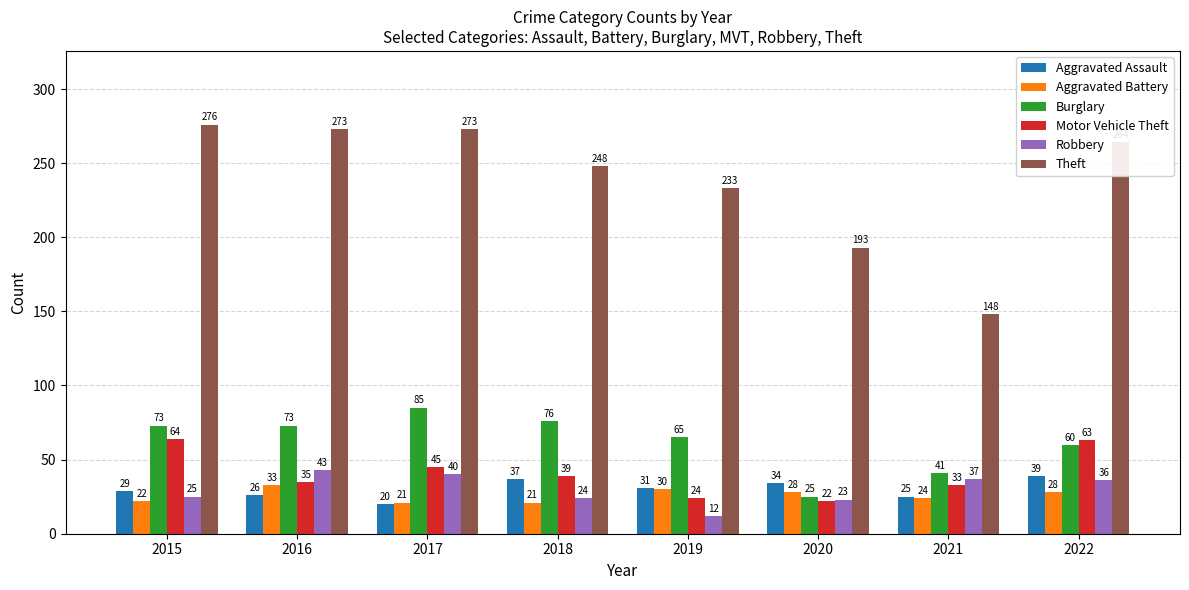

What are all the series names shown in the legend?

Aggravated Assault, Aggravated Battery, Burglary, Motor Vehicle Theft, Robbery, Theft